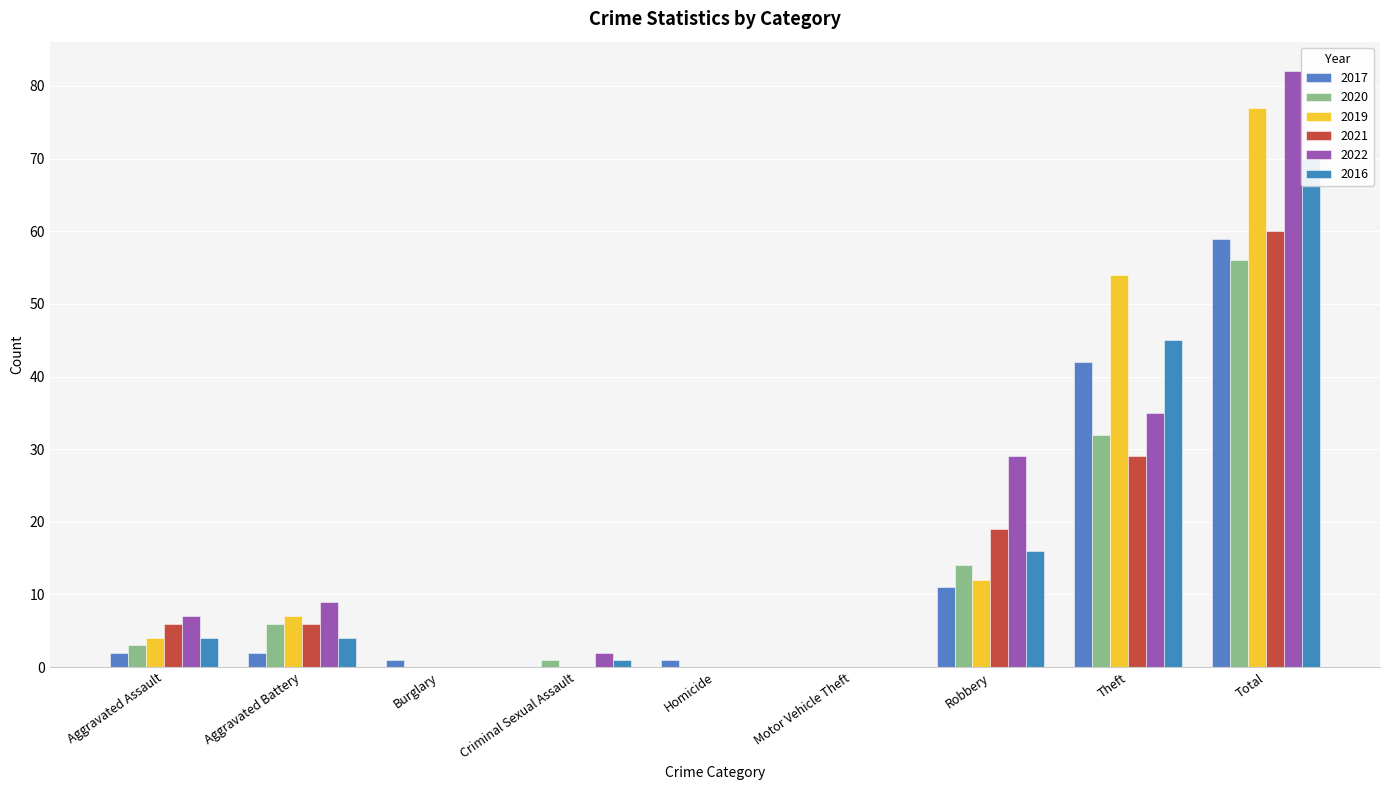

Rank the series at Burglary from lowest to highest value.

2020, 2019, 2021, 2022, 2016, 2017